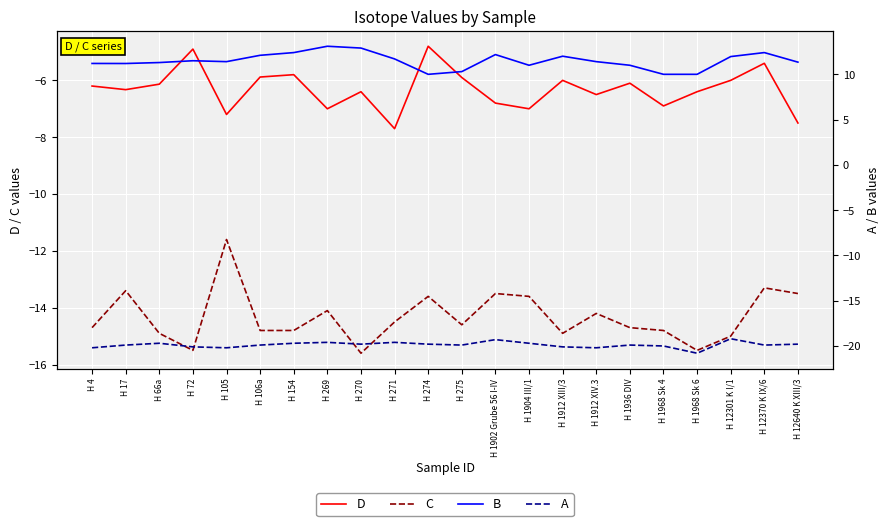

True or false: C and D cross at least once.

False